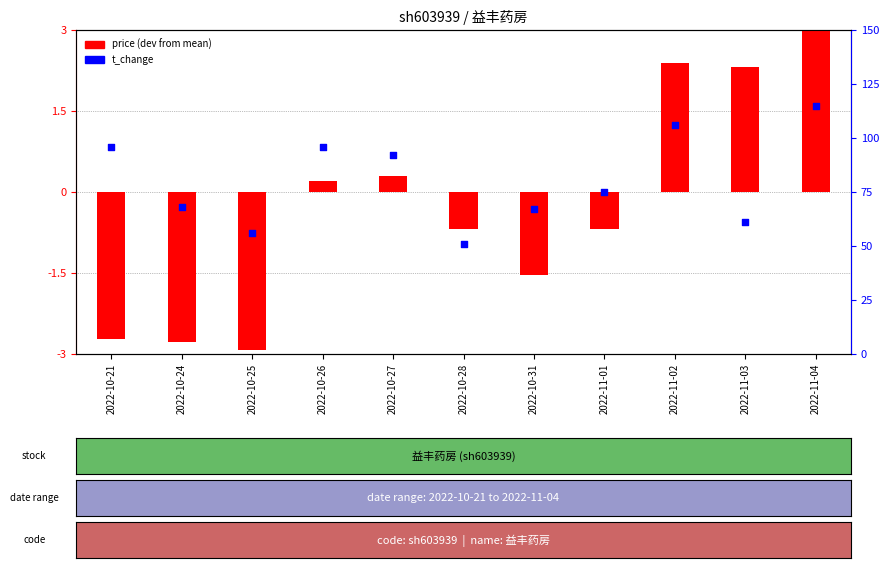

Which series has the largest total across all categories?

t_change